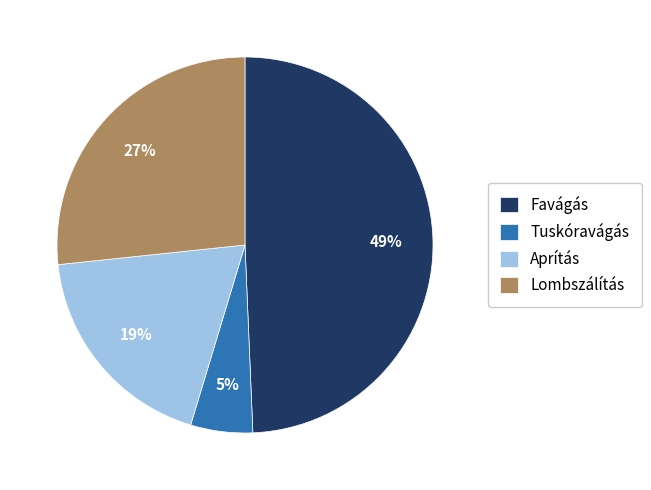

How many segments does this pie chart have?

4